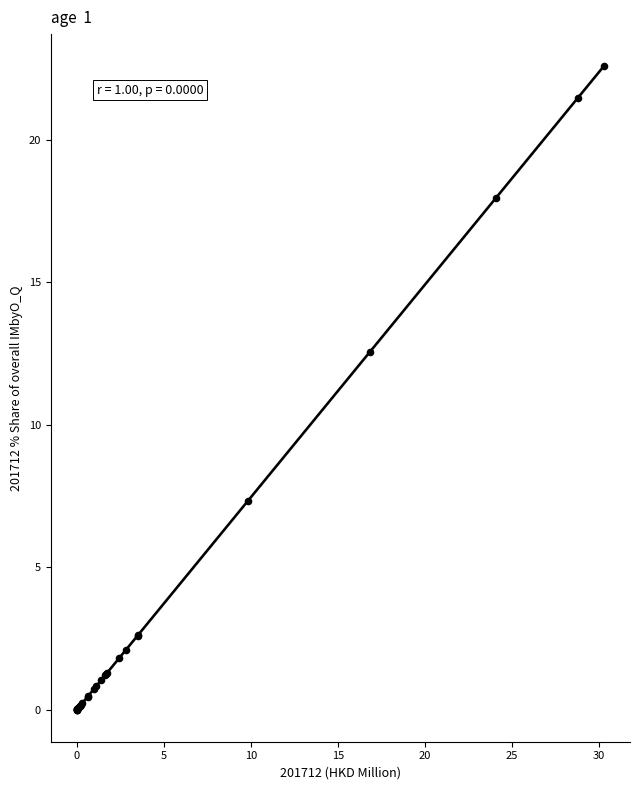

What Y value in the scatter plot is closest to 11?

12.6